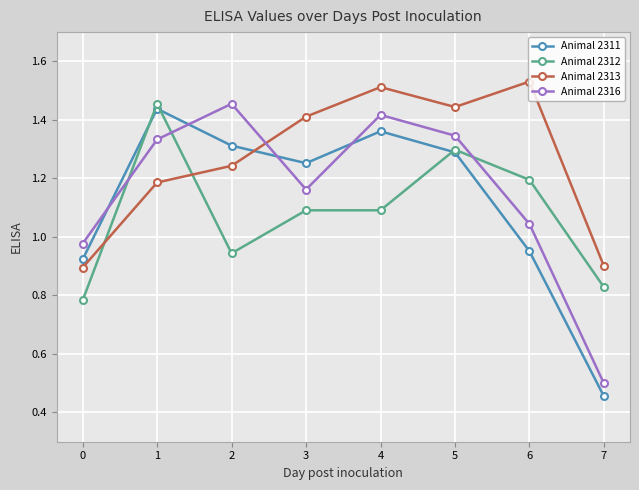

In Animal 2313, how many points are lower than both neighbors (excluding endpoints)?

1